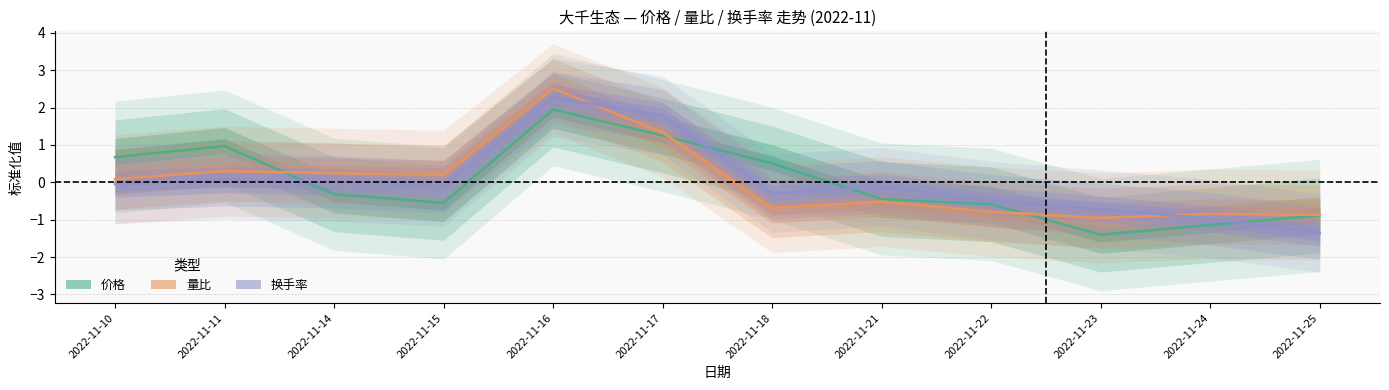

What is the sum of the 量比 values at 2022-11-14 and 2022-11-22?

-0.5